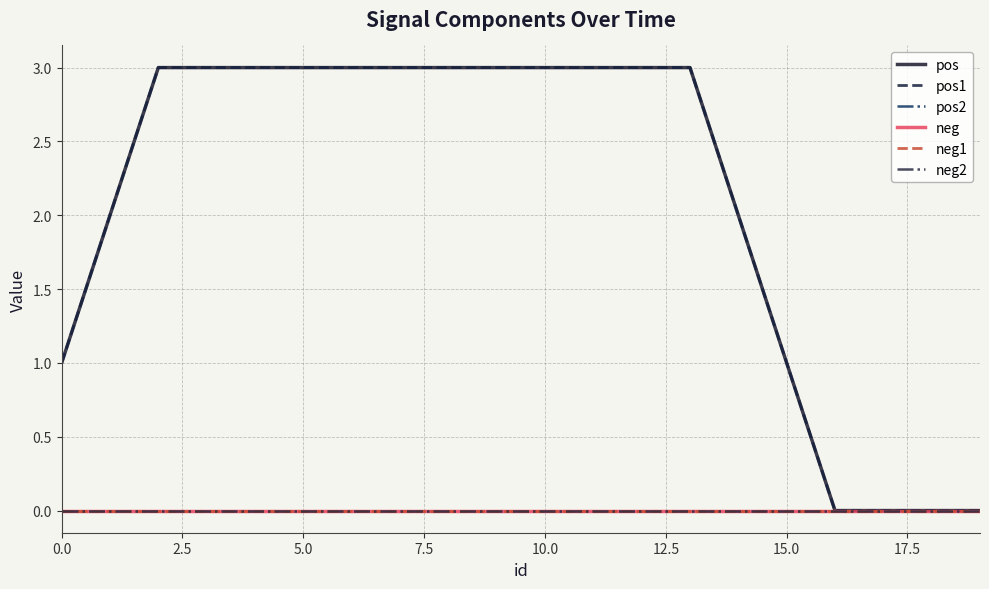

Does the chart display data point markers on the line(s)?

No